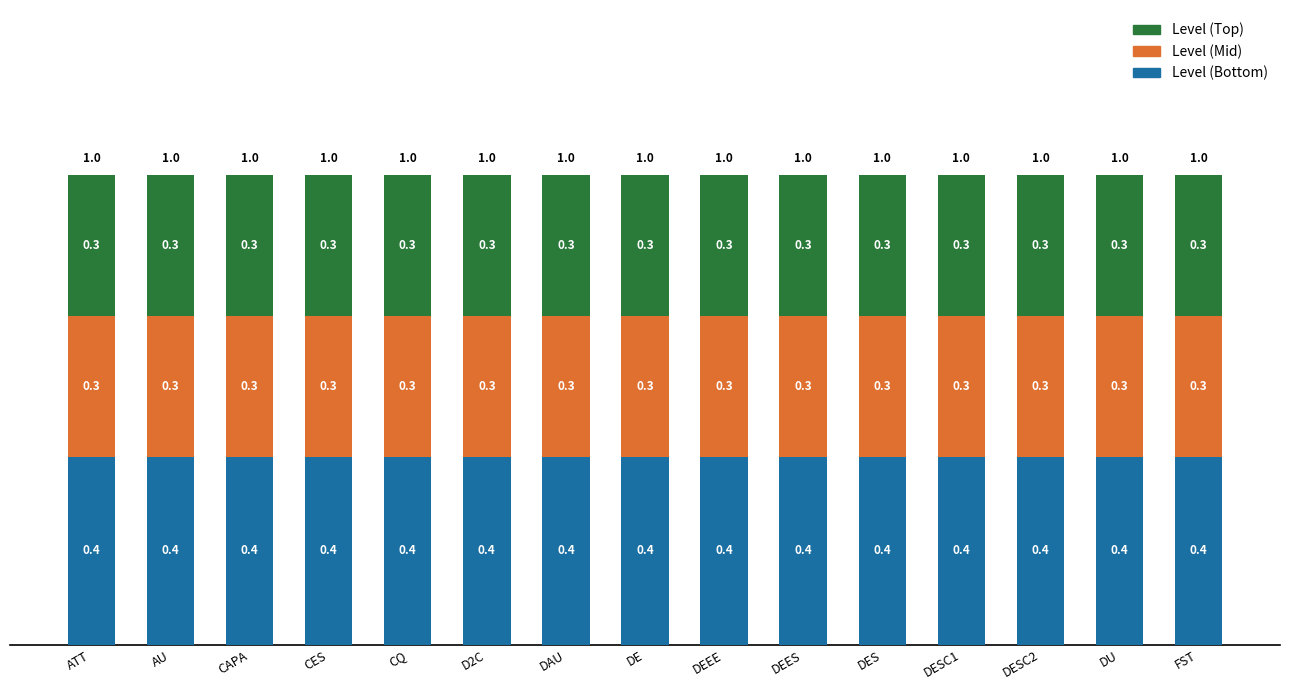

What is the lowest value of the Level (Bottom) series?

0.4